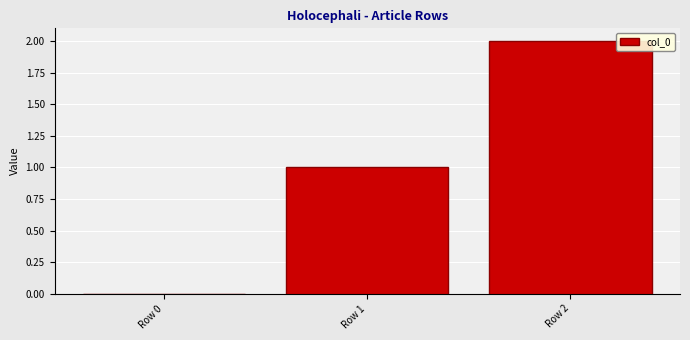

The value at Row 1 is 1. True or false?

True